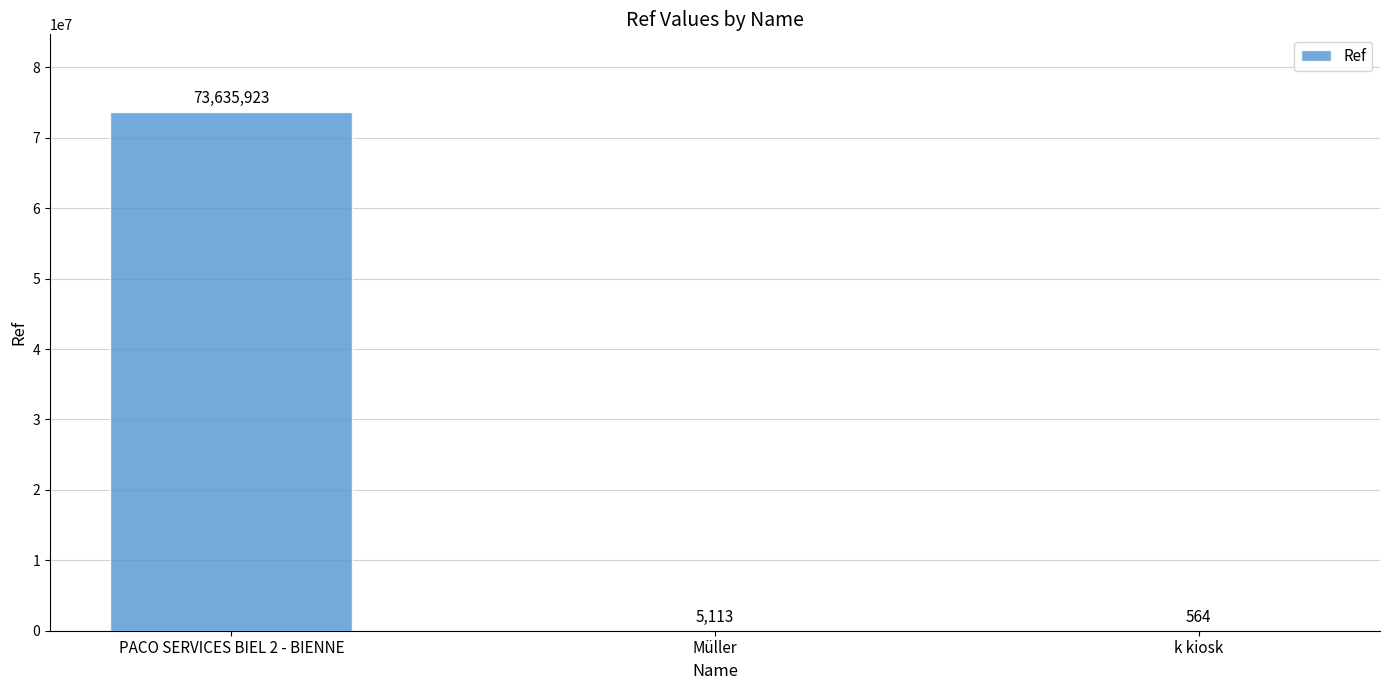

Are the bars grouped side by side (vs. stacked)?

No